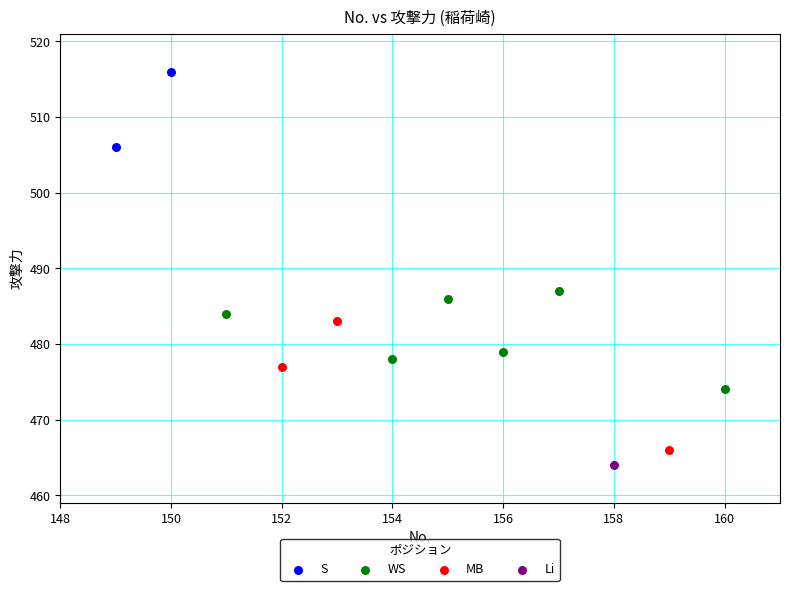

What are all the series names shown in the legend?

S, WS, MB, Li